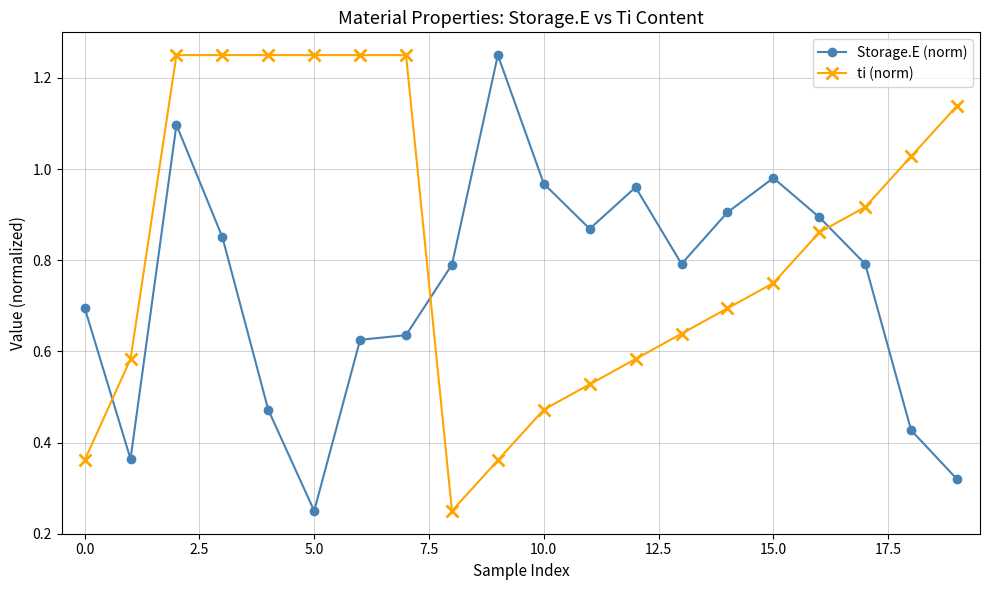

What is the sum of all ti (norm) values?

16.7